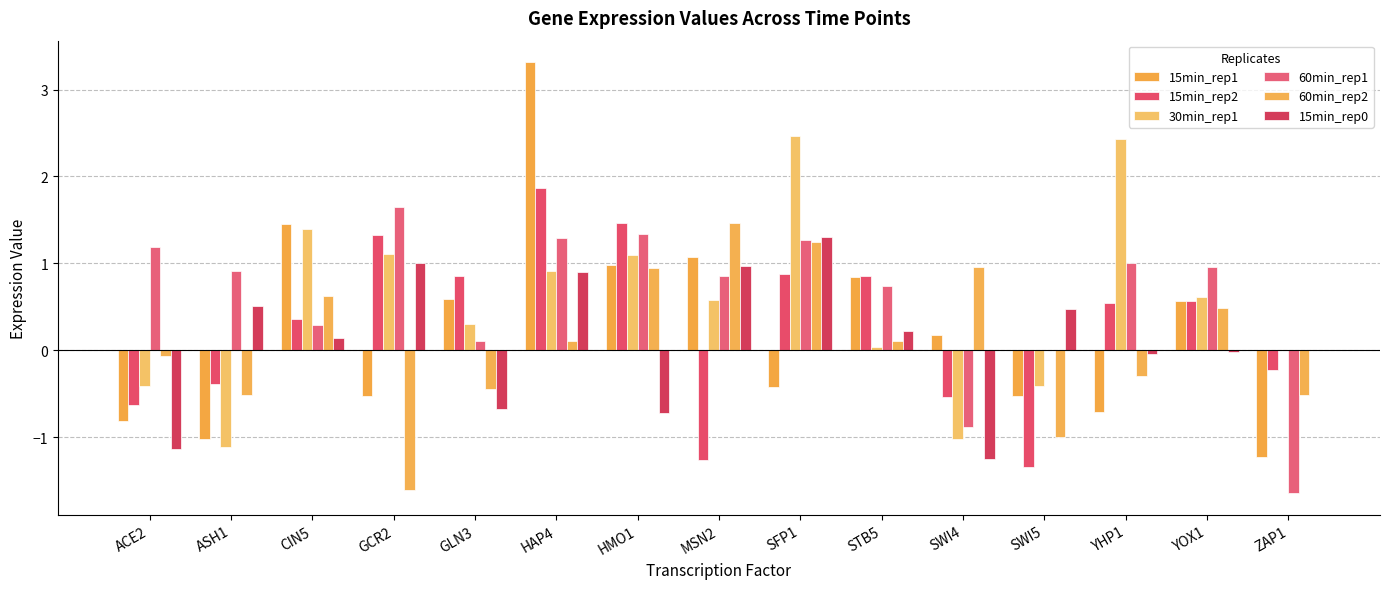

True or false: 60min_rep1 has a value of 1.0 at STB5.

False